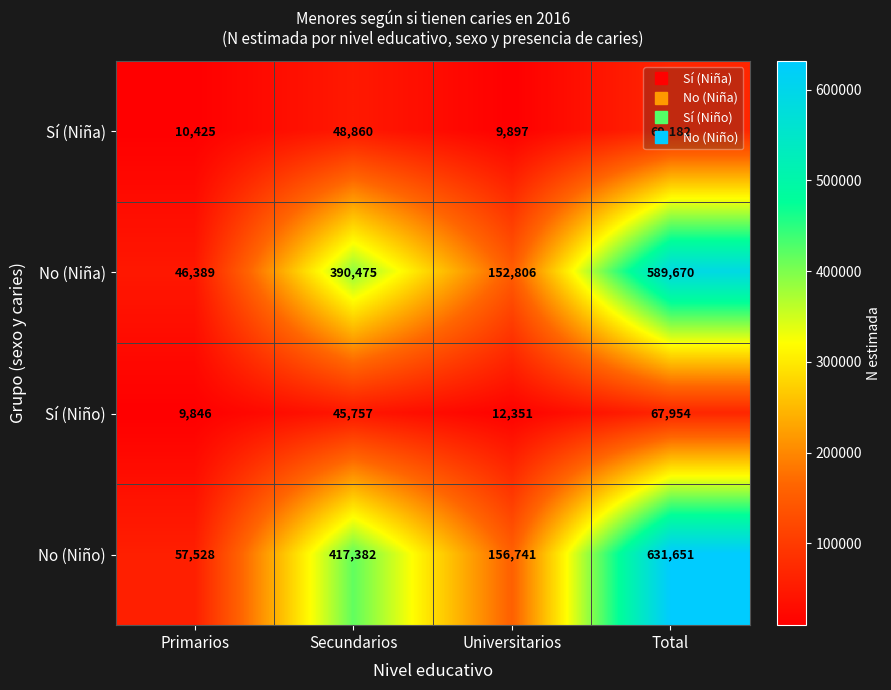

Is it true that No (Niña) equals 390475 at Secundarios?

True